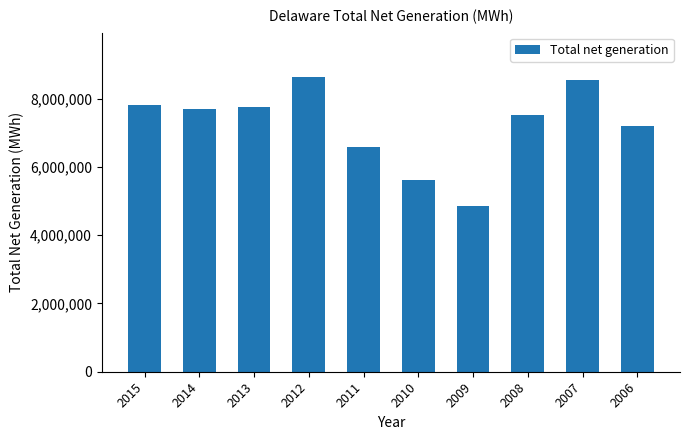

What is the approximate value at 2009, to the nearest 50?

4841550